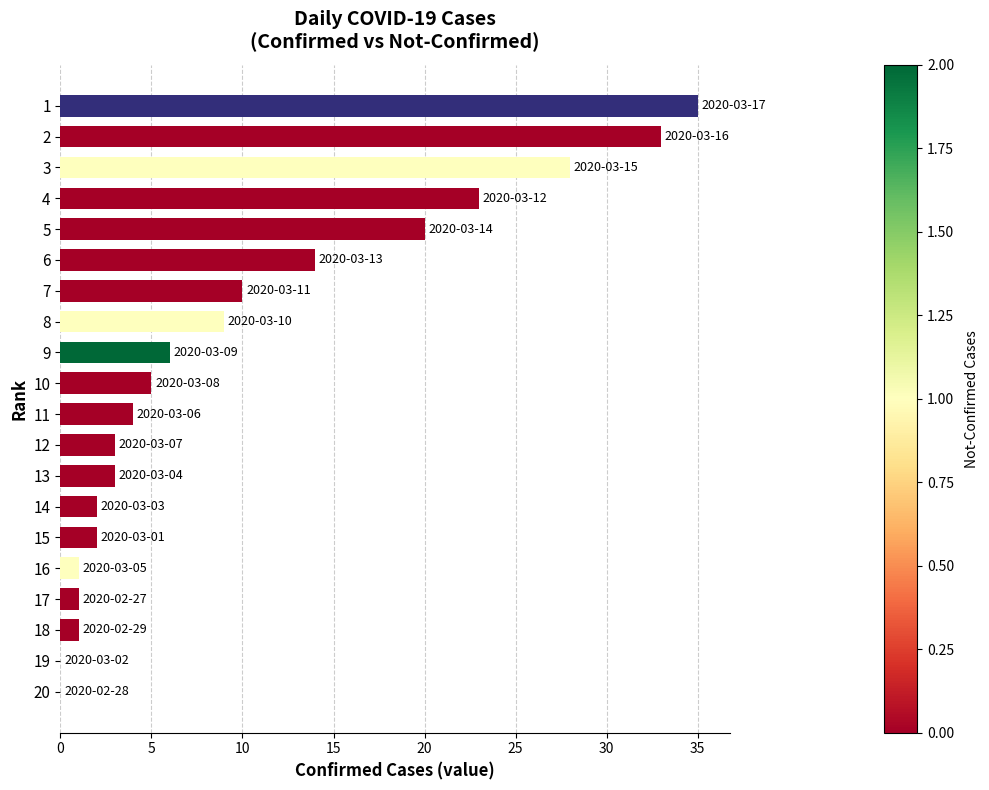

The chart shows a value of 3 at 12. True or false?

True